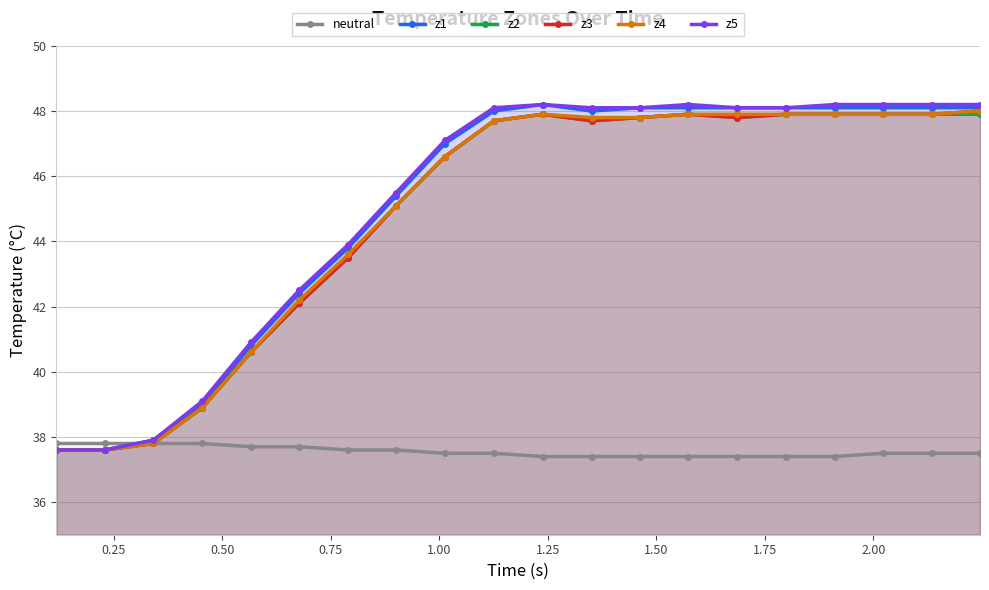

What is the value of the z1 point at the 4th from the left?

39.0